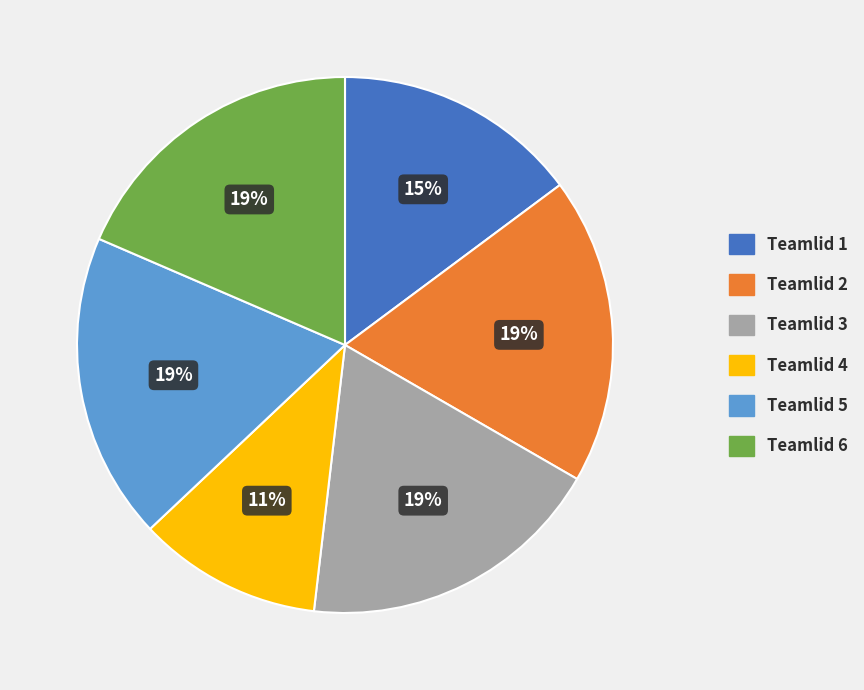

Does any single category account for the majority?

No